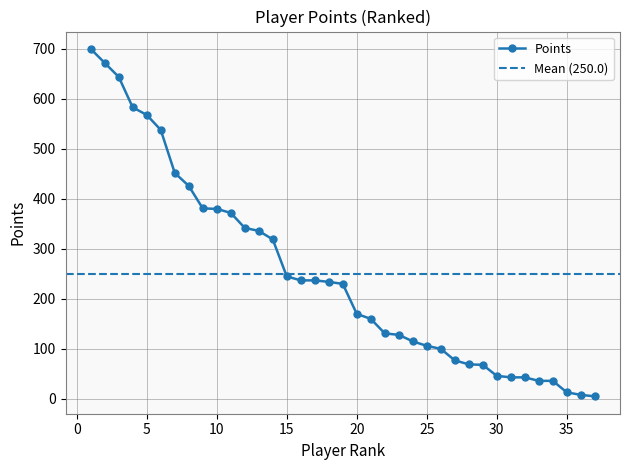

What is the average value?

250